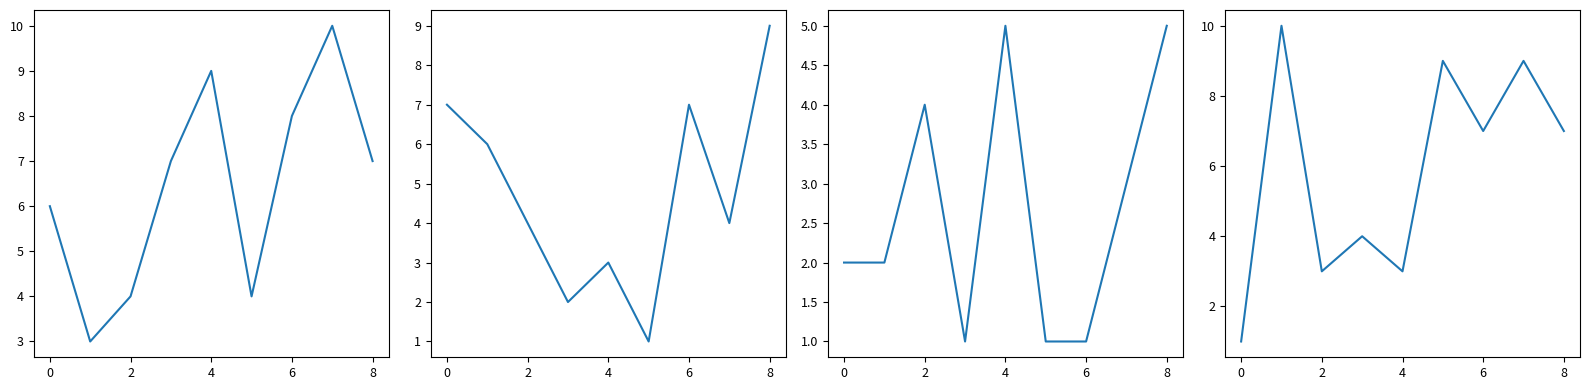

What is the average value of the Criminal Sexual Assault series?

3